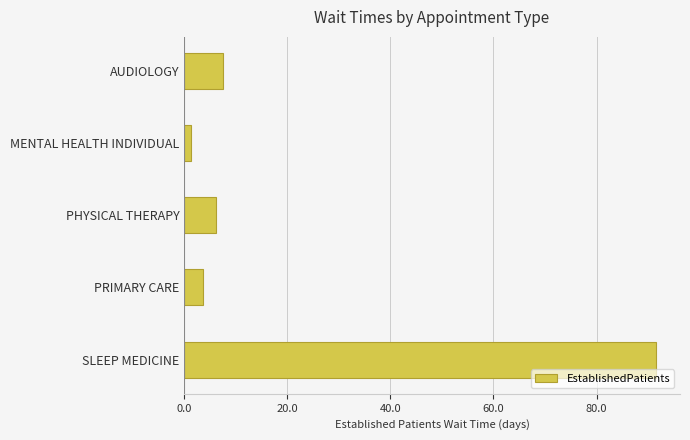

True or false: the data shows 3.7 at PRIMARY CARE.

True